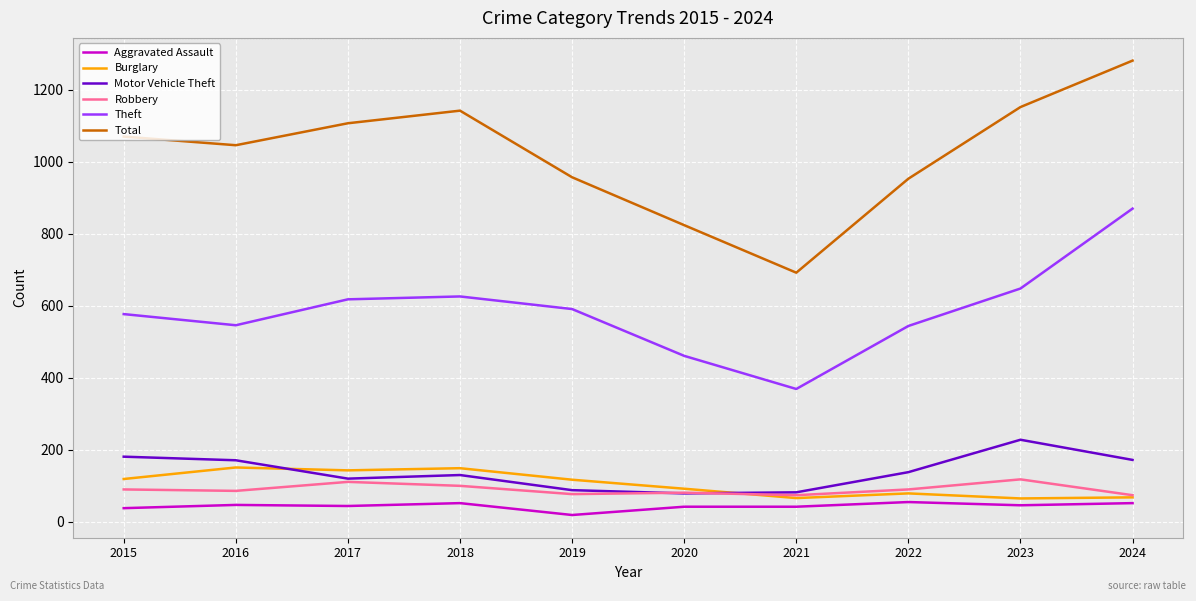

List the series in order of their peak value, lowest first.

Aggravated Assault, Robbery, Burglary, Motor Vehicle Theft, Theft, Total